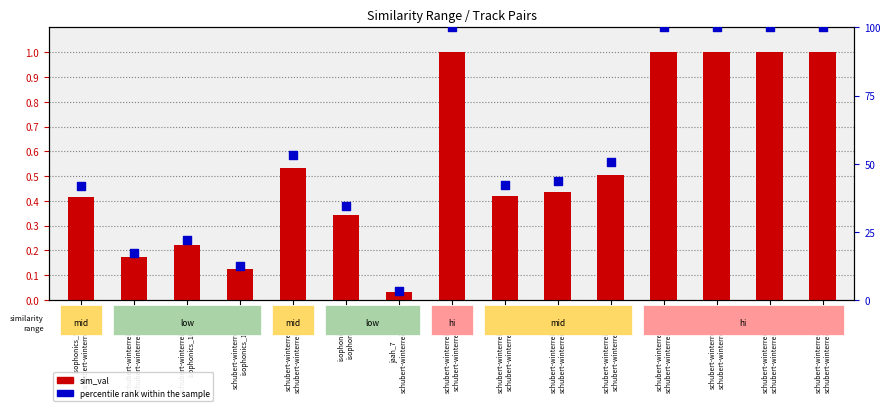

What is the total value across all series at schubert-winterreise_130
schubert-winterreise_82?

42.5